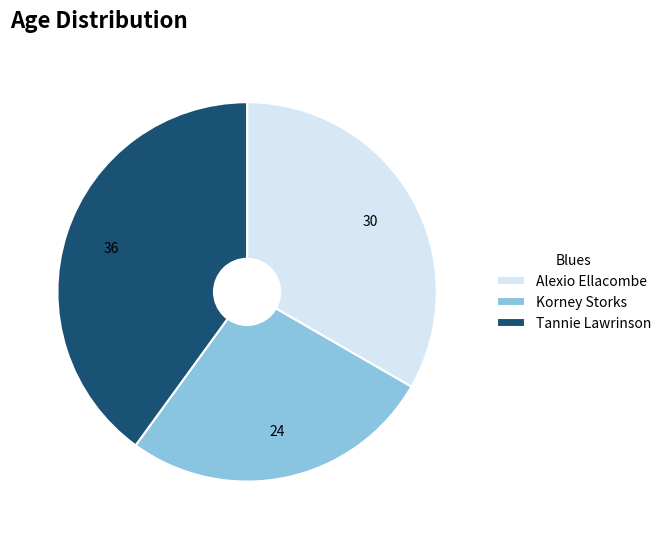

What is the ratio of the value at Alexio Ellacombe to the value at Korney Storks?

1.2